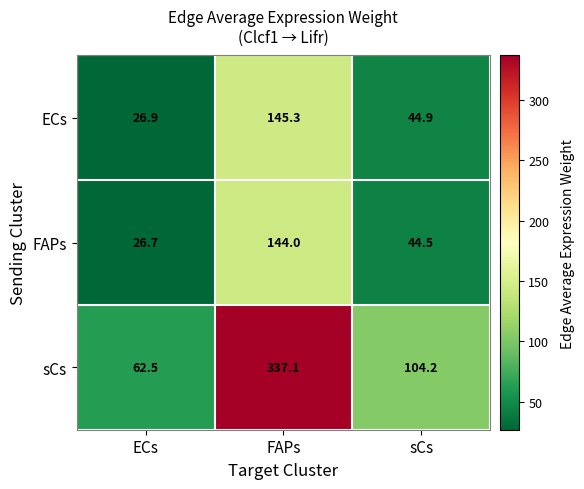

Reading right to left, transcribe all the data shown in this chart.

ECs: sCs=44.9	FAPs=145.3	ECs=26.9
FAPs: sCs=44.5	FAPs=144.0	ECs=26.7
sCs: sCs=104.2	FAPs=337.1	ECs=62.5